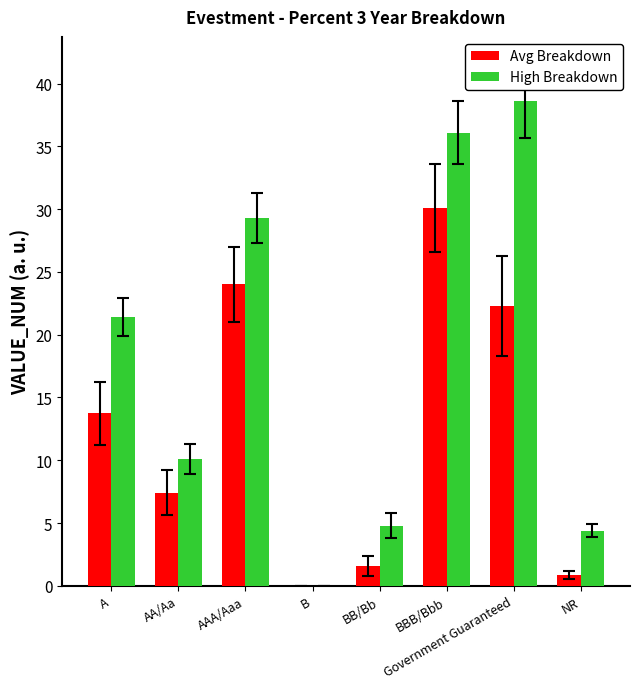

How many groups of bars are there?

8